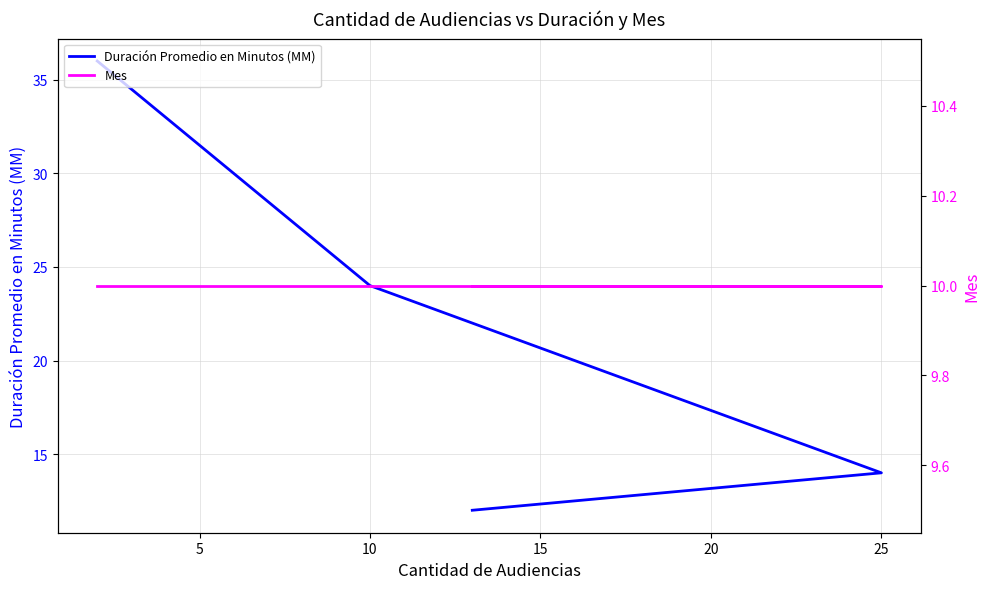

What is the difference between the second highest and minimum values in the Duración Promedio en Minutos (MM) series?

12